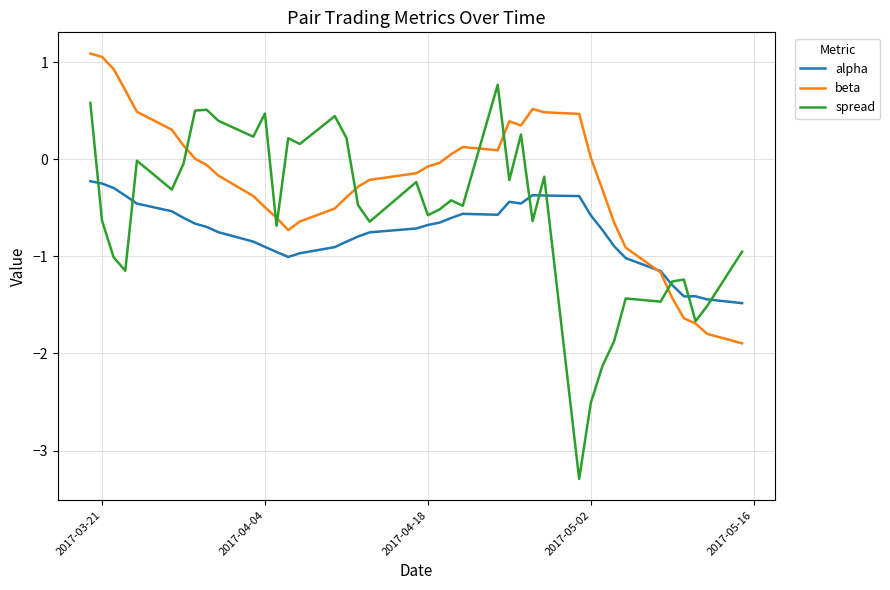

Which series has the widest spread of values?

spread